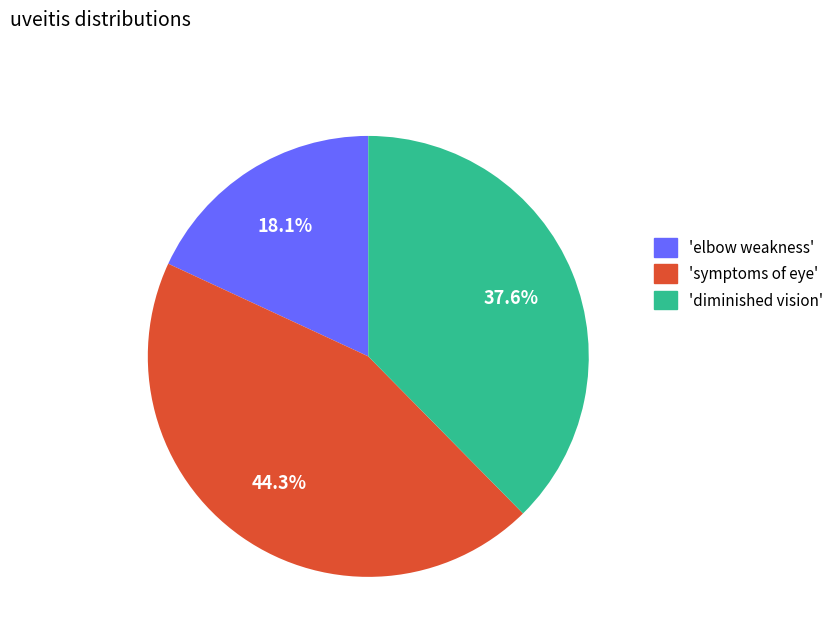

Is there a majority slice in this chart?

No